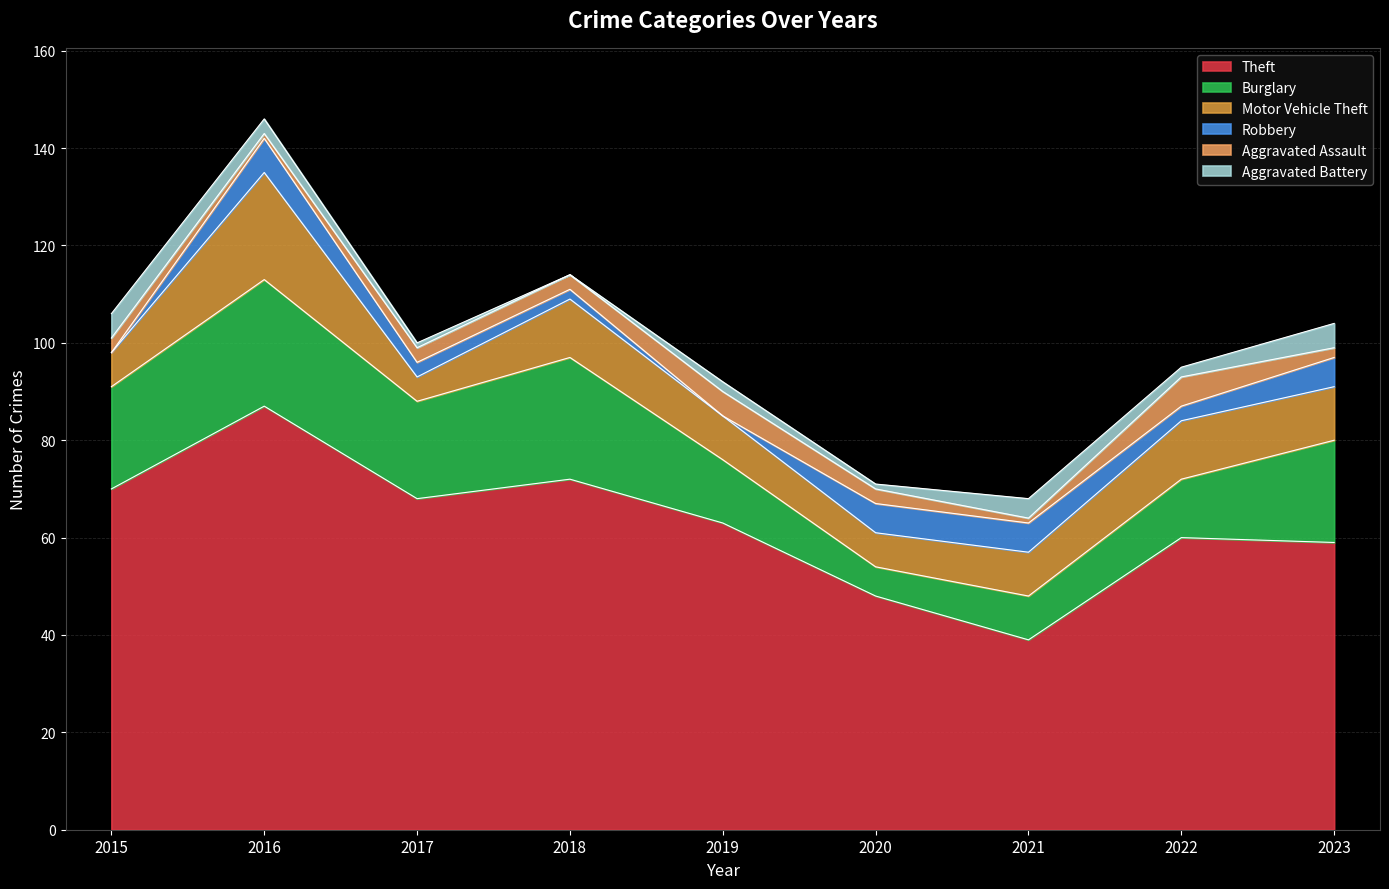

What is the greatest value displayed?

87